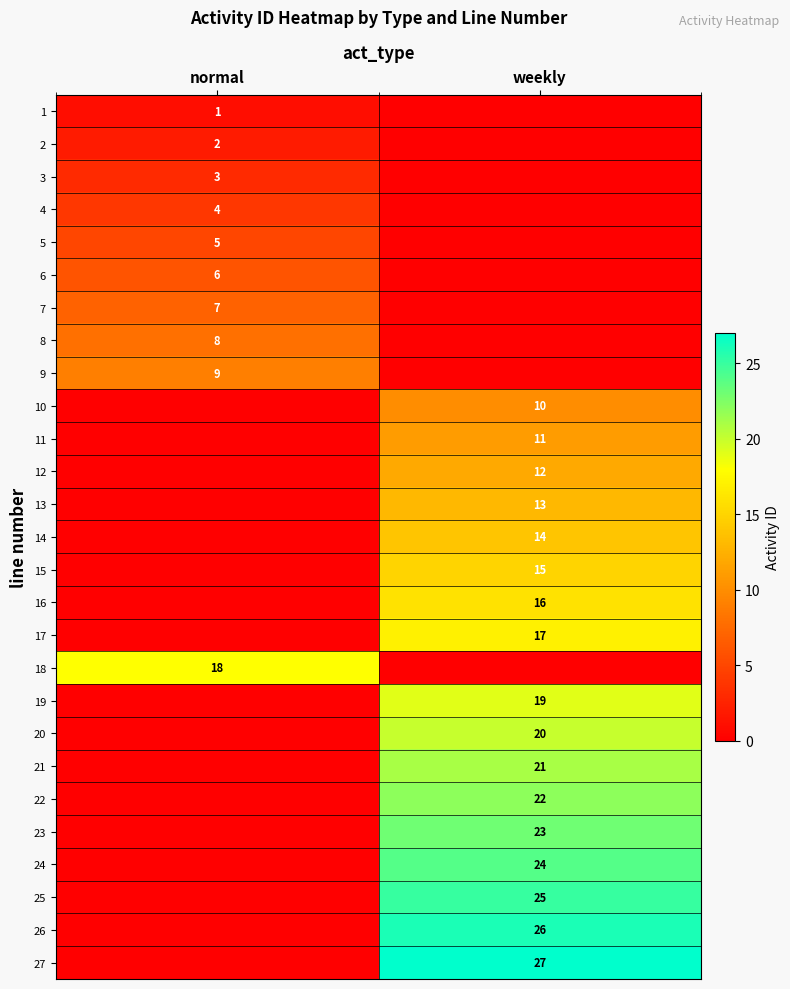

What is the difference between the highest and lowest values at normal?

18